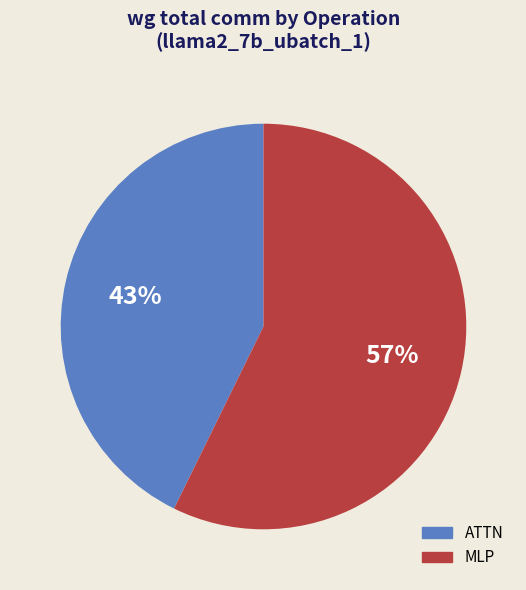

What is the largest slice in the pie chart?

MLP